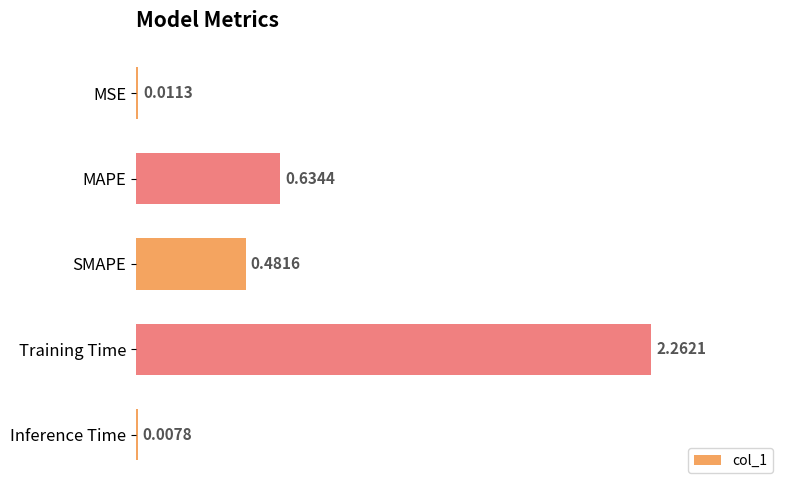

Which has a higher value, Inference Time or MAPE?

MAPE